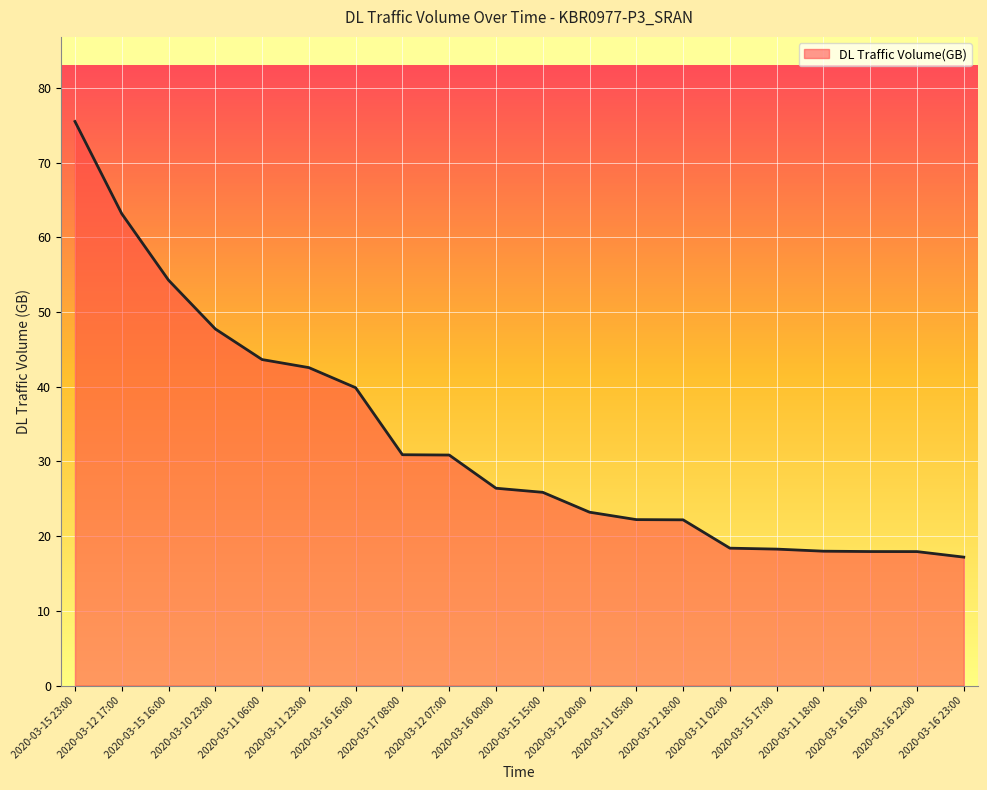

What position from the left is 2020-03-11 02:00?

15